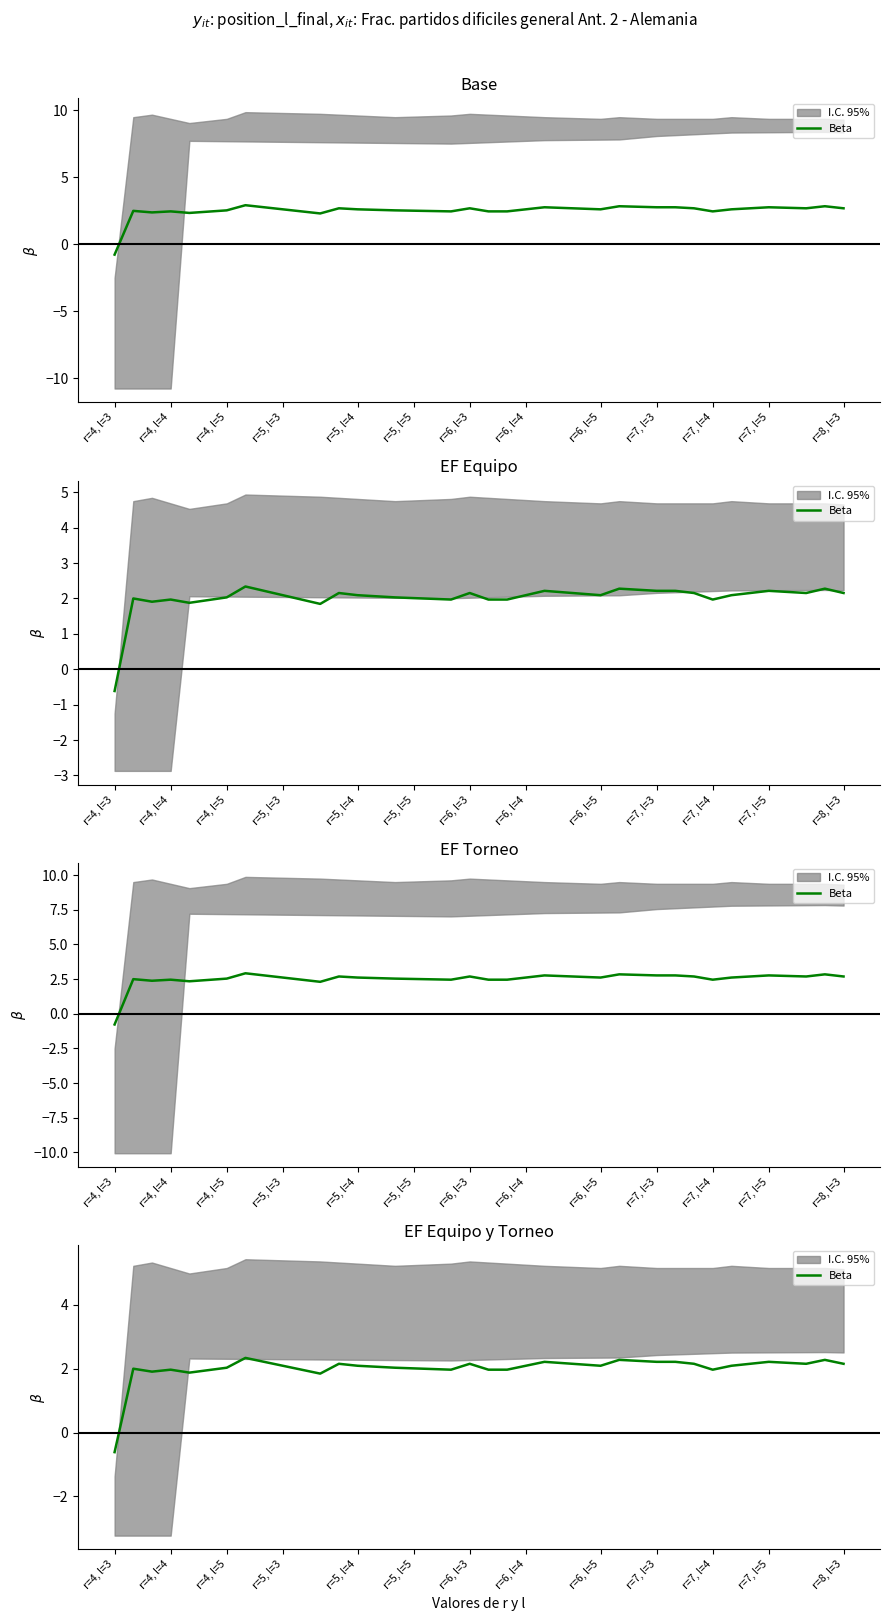

How many interior local valleys (lower than both neighbors) does the data have?

7